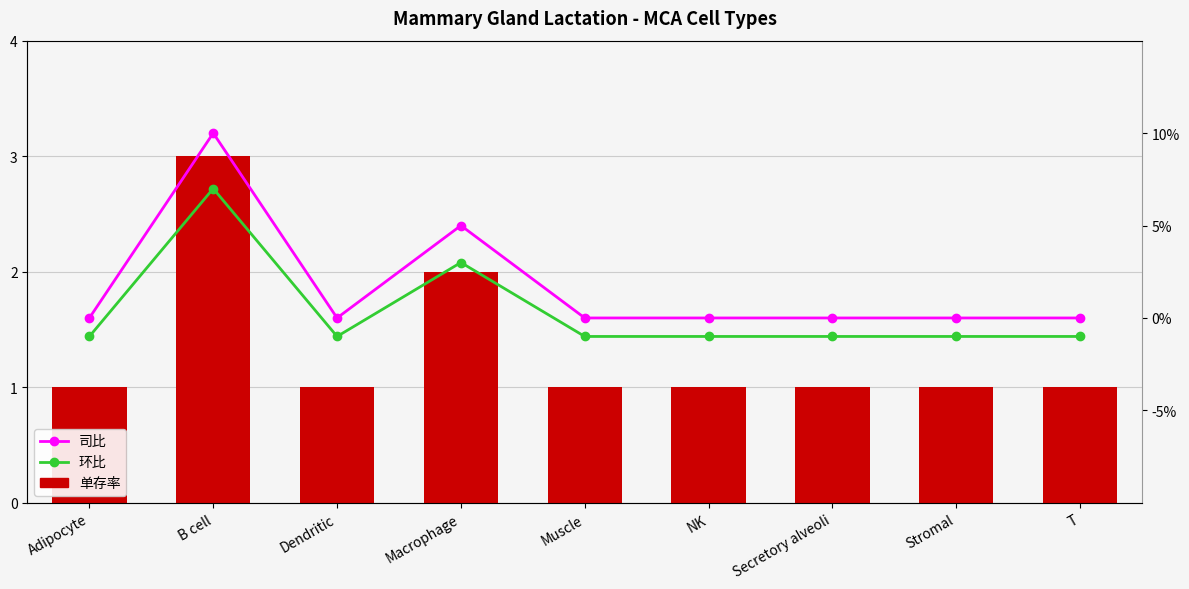

True or false: Granular Count has a value of 1.4 at NK.

False